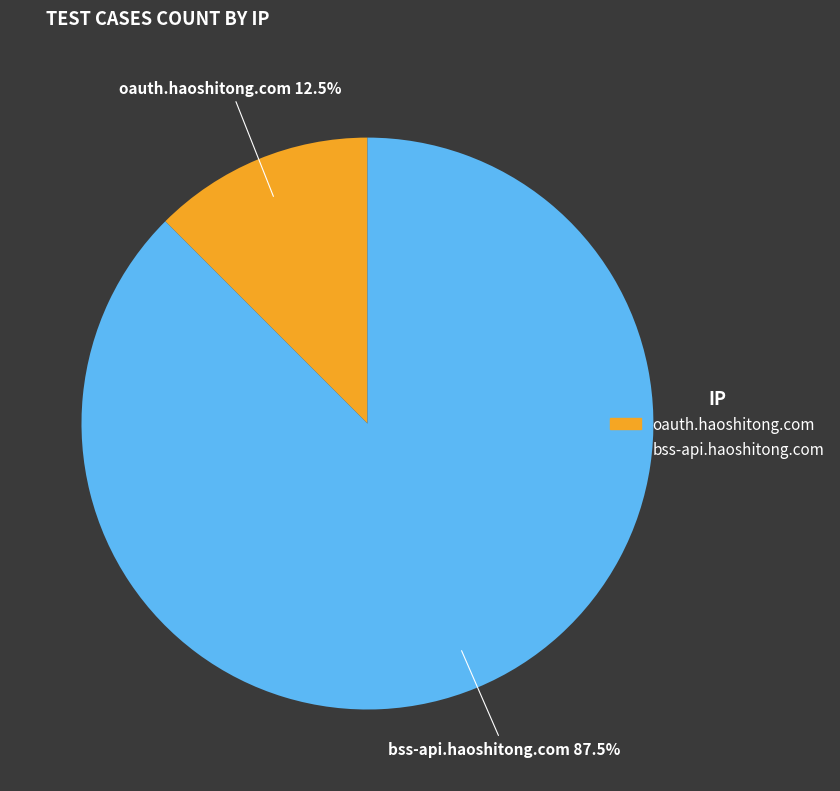

What is the smallest slice in the pie chart?

oauth.haoshitong.com